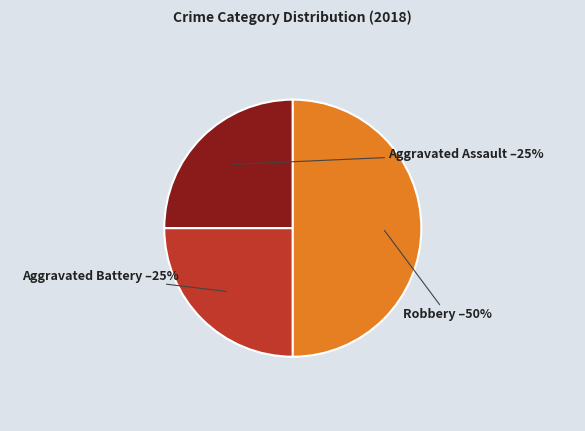

Count the number of slices in the pie.

3